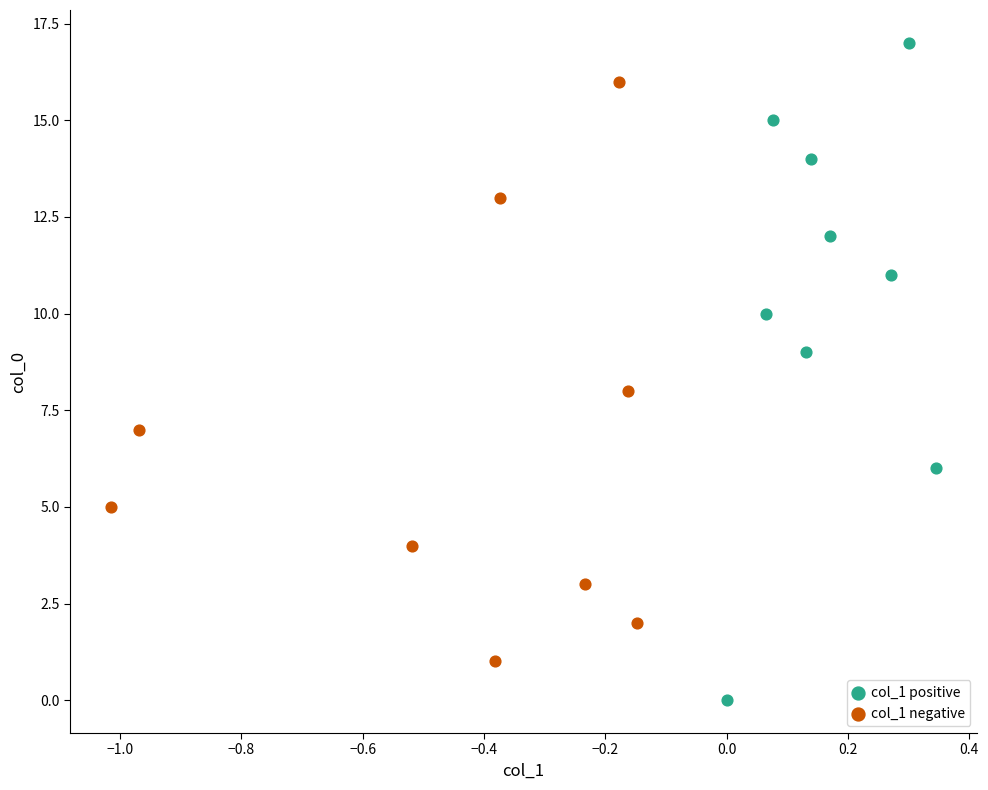

Which series contains the highest Y value?

col_1 positive